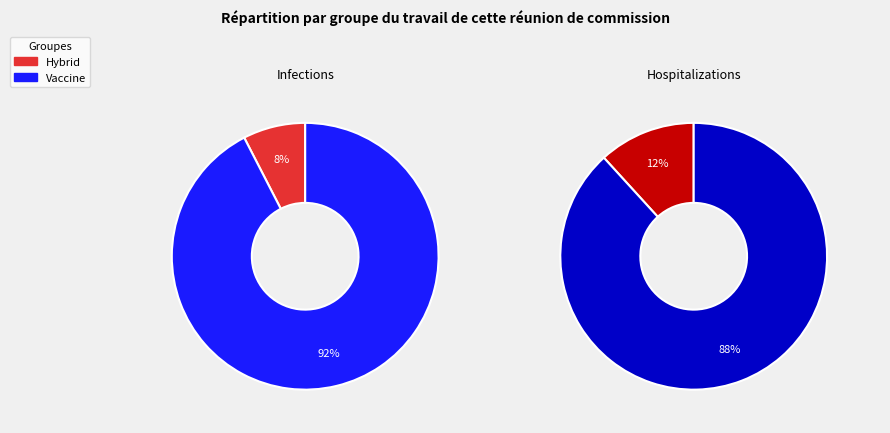

Which category has the biggest portion of the pie?

Vaccine